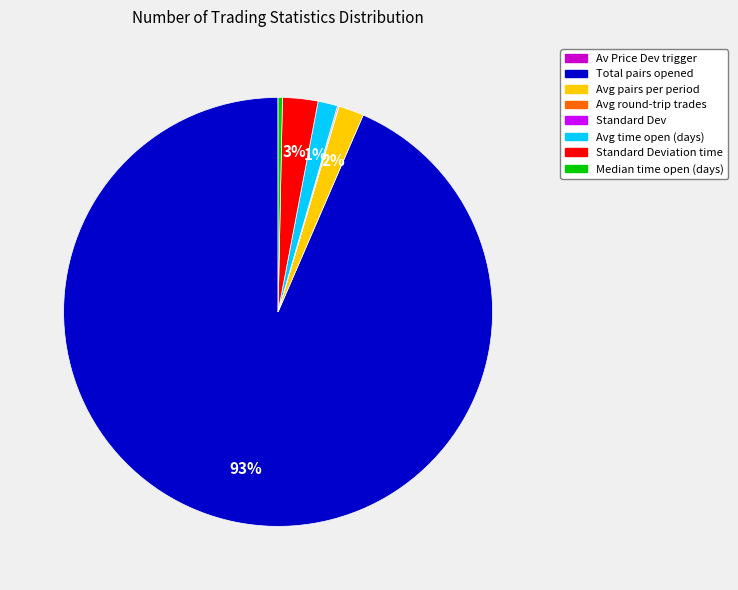

To the nearest percent, what is the average slice percentage?

12%